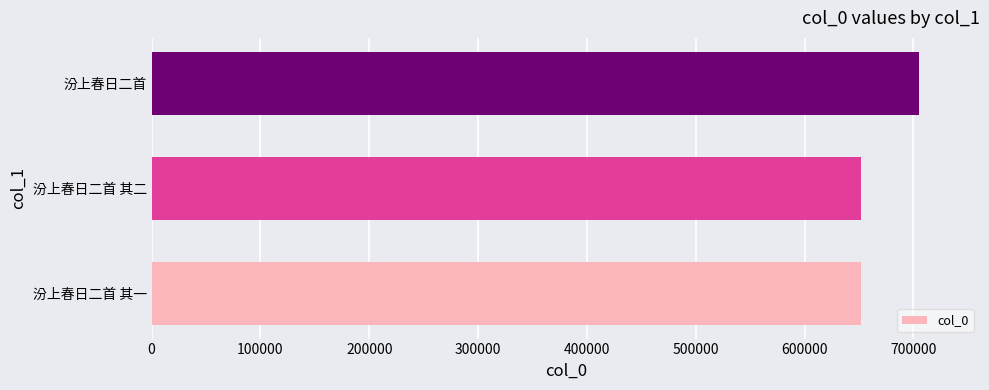

Where is the data nearest to the value 678162?

汾上春日二首 其二